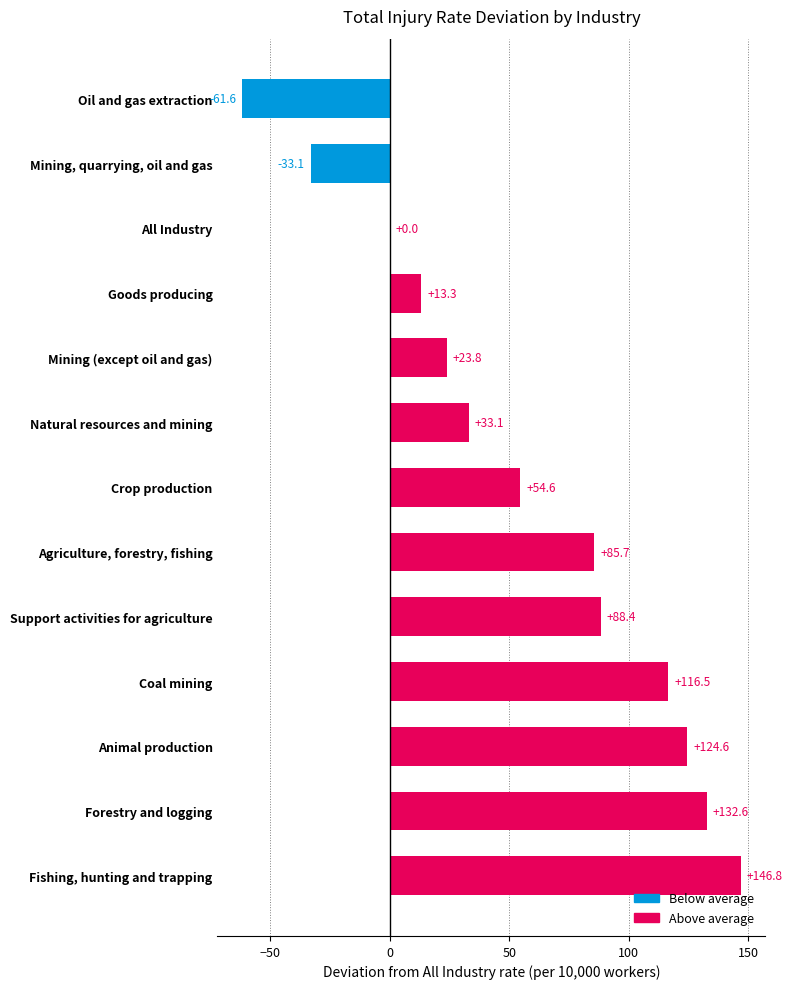

At which category does the chart reach its peak across all series?

Fishing, hunting and trapping